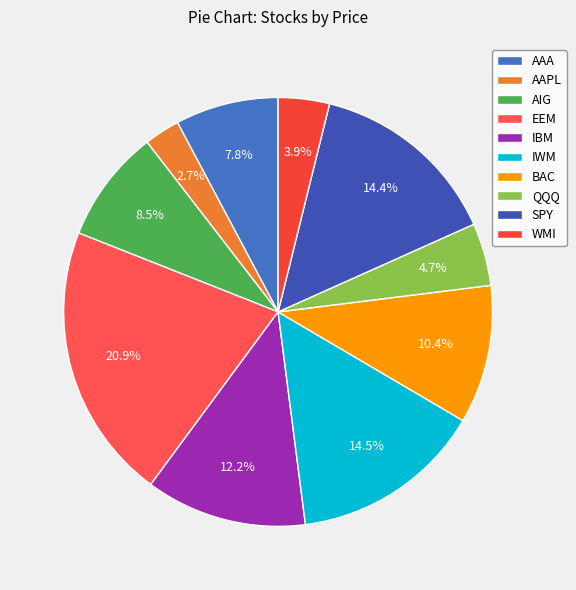

How many segments does this pie chart have?

10